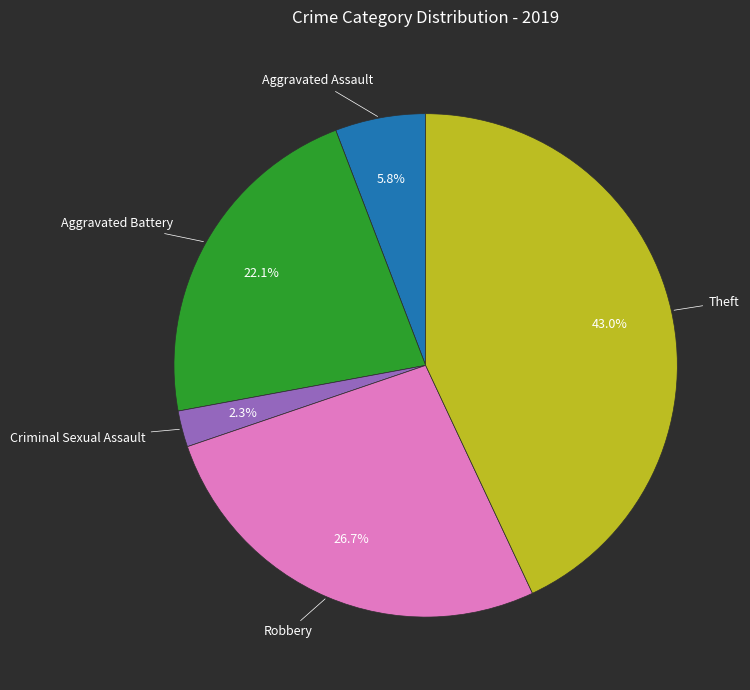

What is the largest slice in the pie chart?

Theft